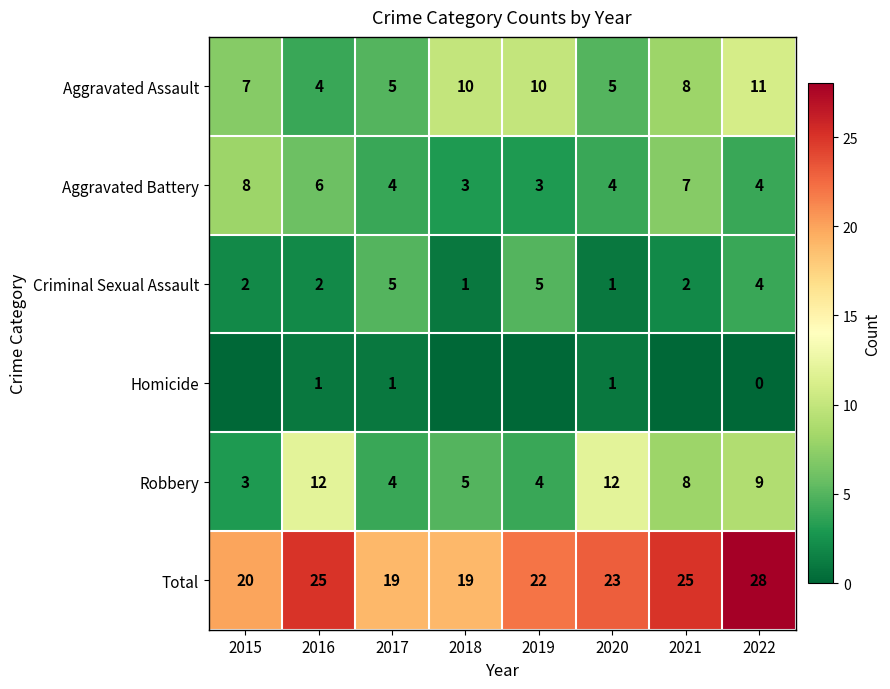

Count the number of categories in the chart.

8